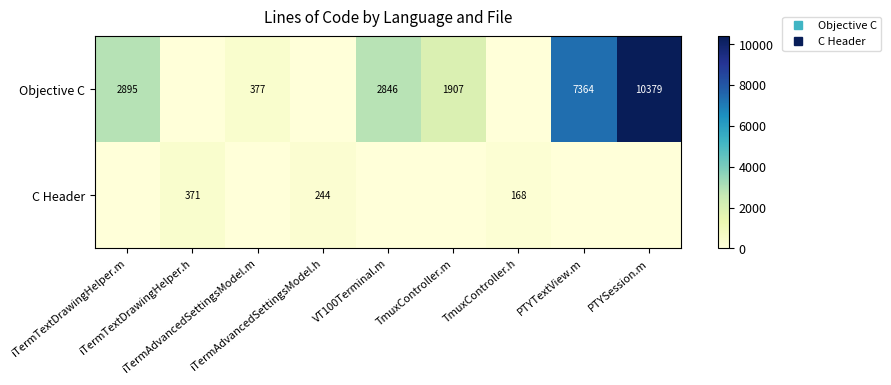

What is the total value across all series at PTYTextView.m?

7364